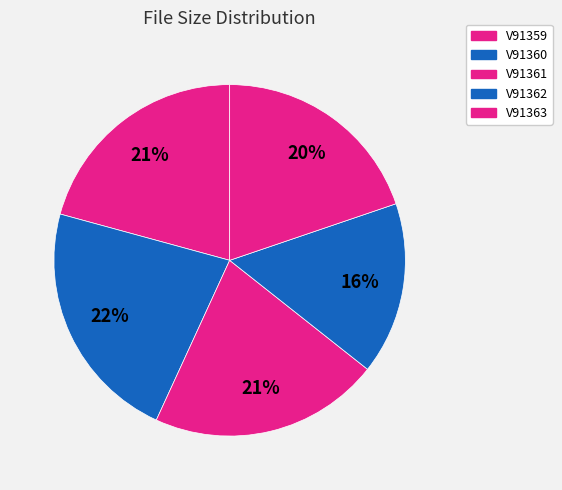

What is the largest slice in the pie chart?

V91360